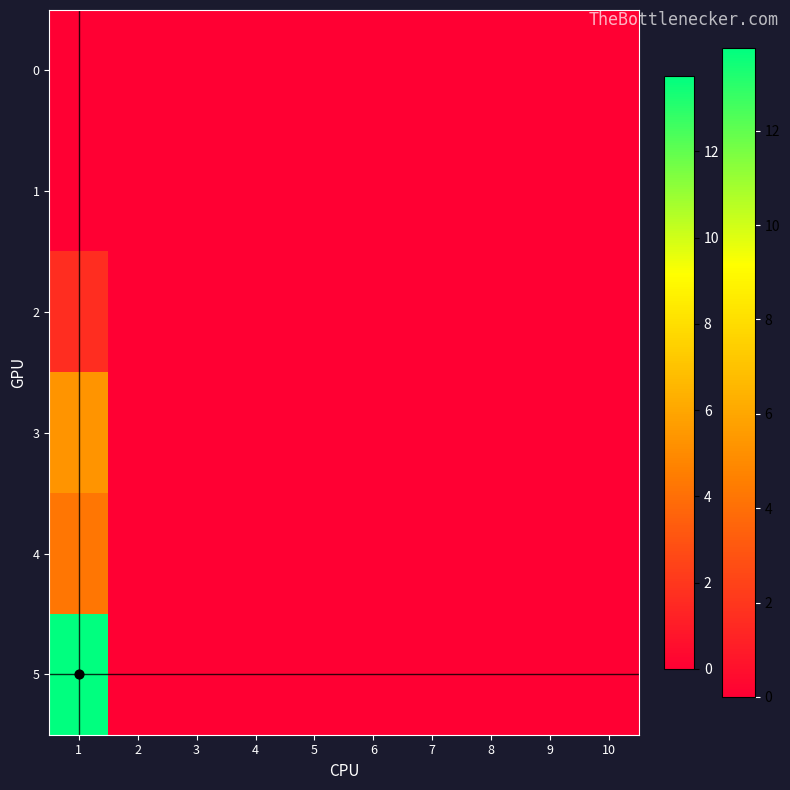

Which series has the largest total across all categories?

5